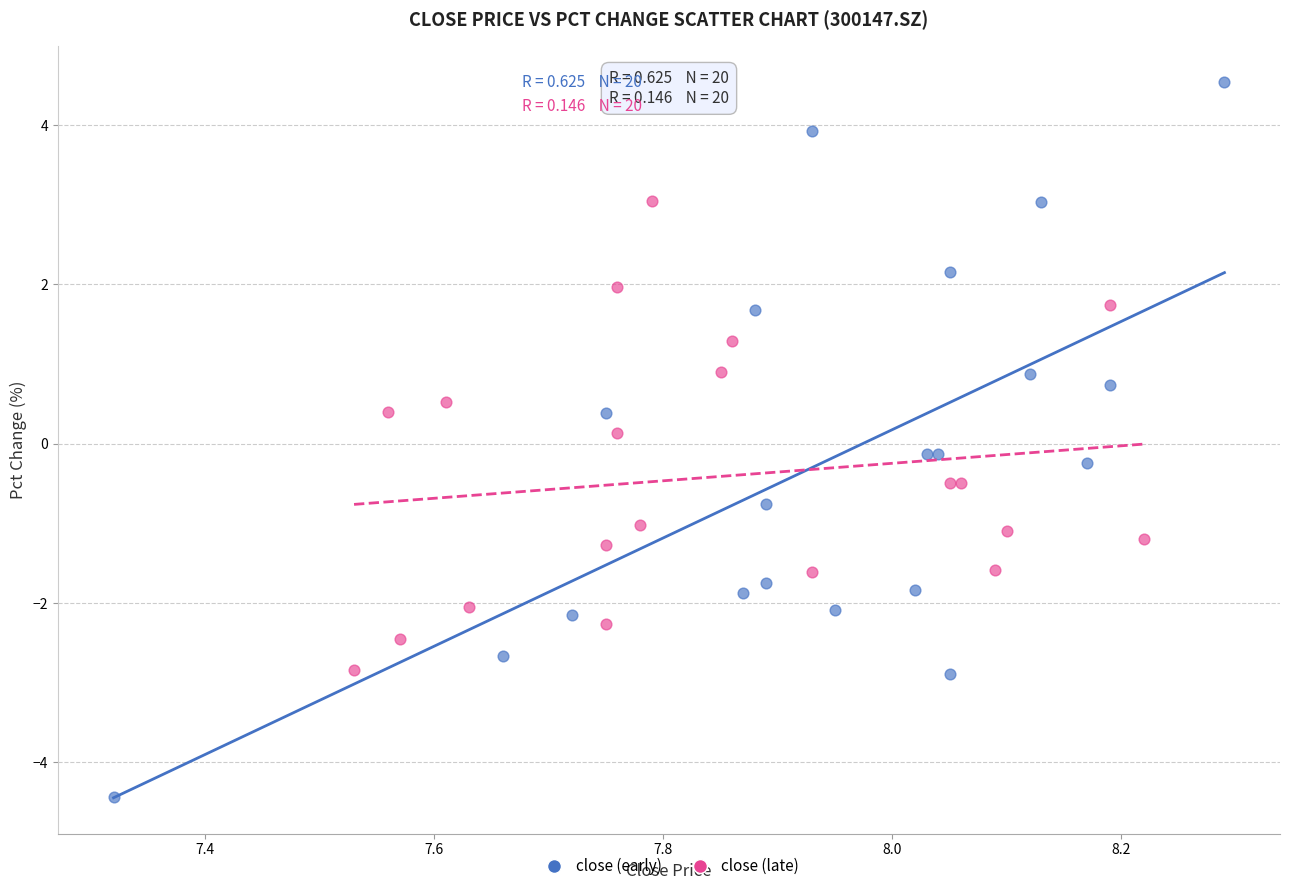

Which series reaches the minimum Y coordinate?

close (early)